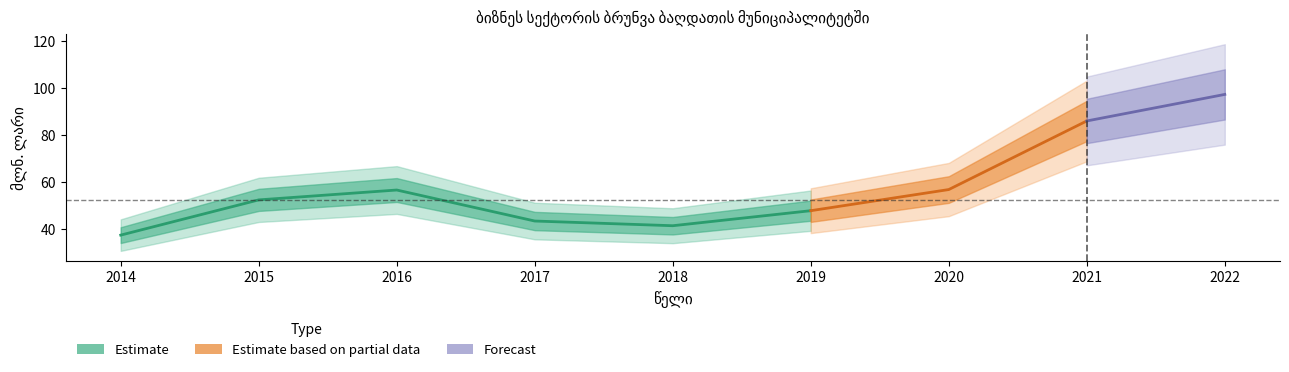

Which label corresponds to the largest value in the chart?

2016